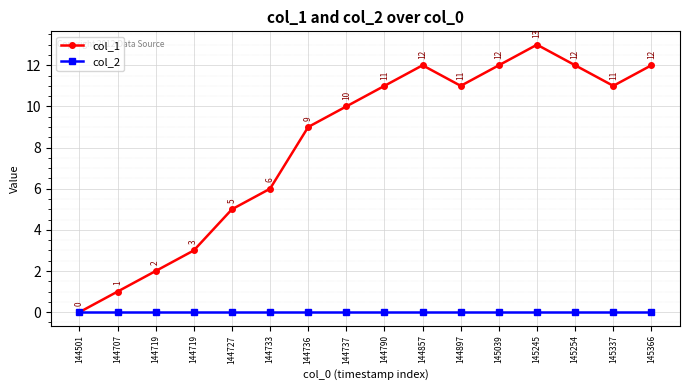

How many data points does each series have?

16